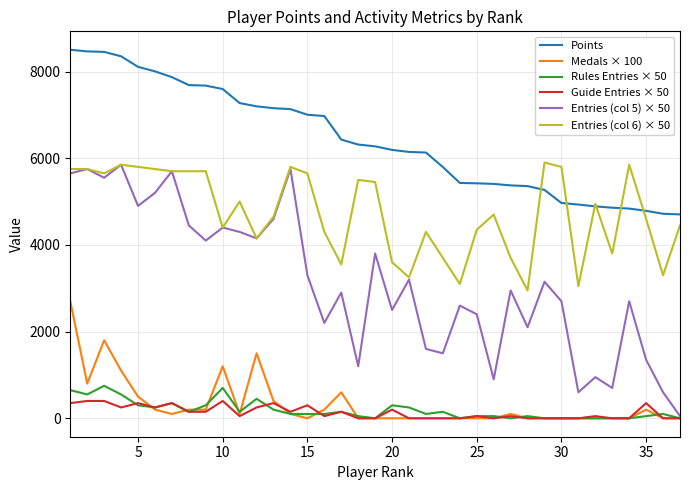

Which series has the largest total across all categories?

Points